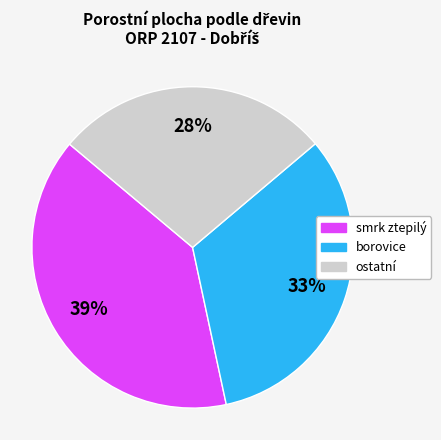

Count the number of slices in the pie.

3